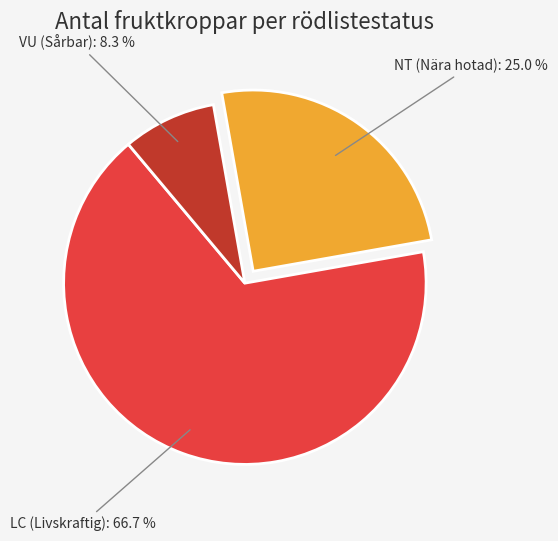

Is LC (Livskraftig) the majority of the pie?

Yes